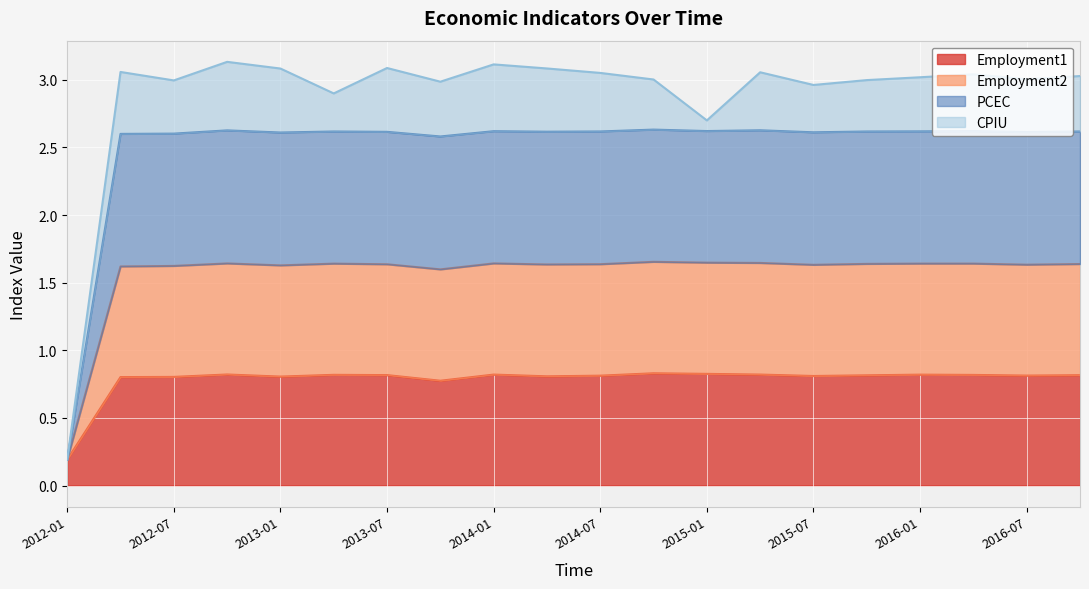

Count the Employment1 values in the range 0 to 1.

20